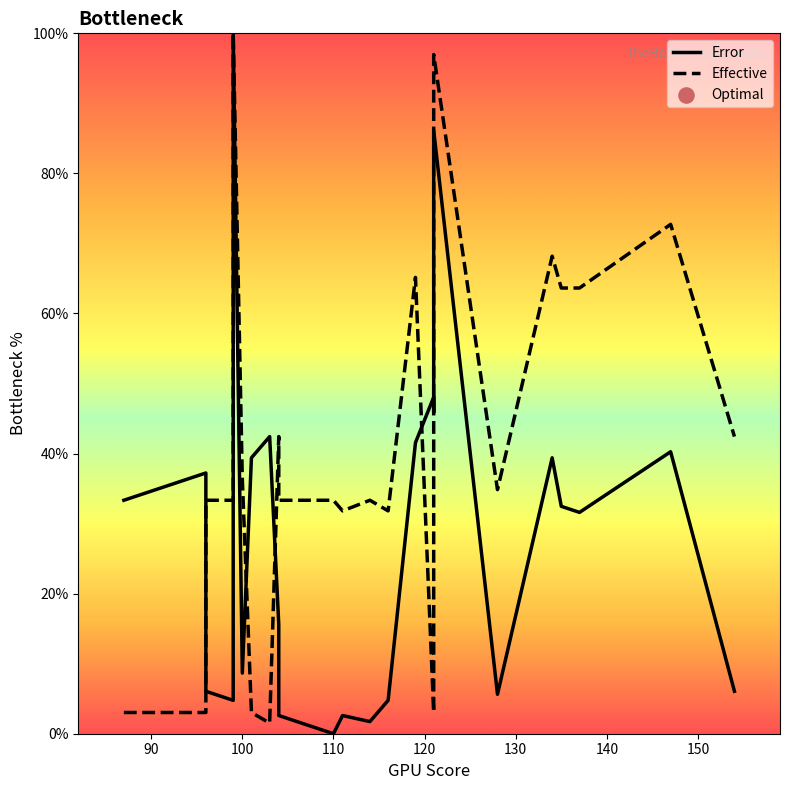

Which series contains the highest Y value?

Error